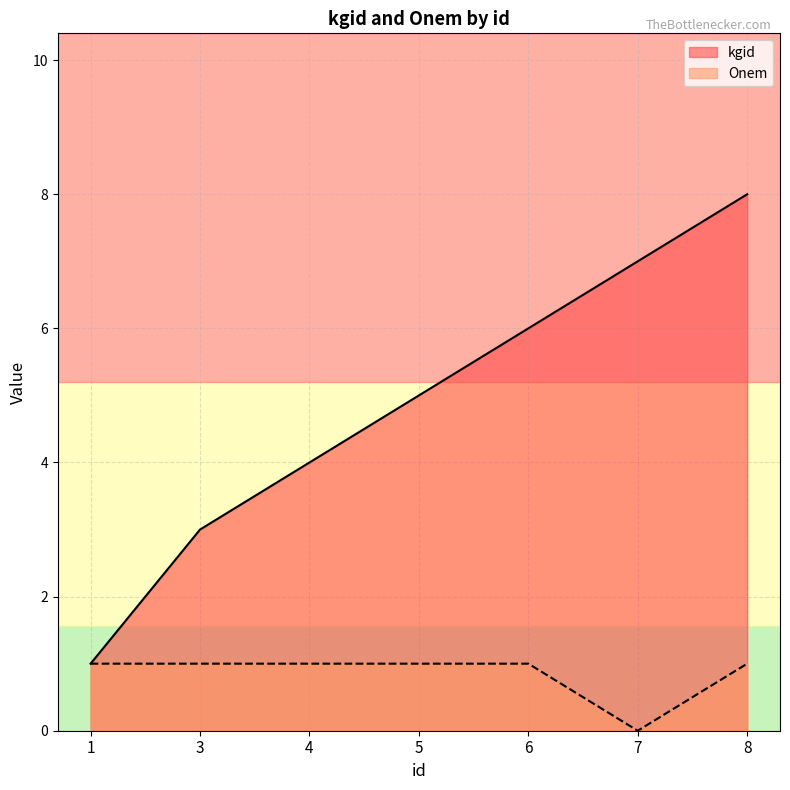

Which has a higher value, 7 or 8?

8